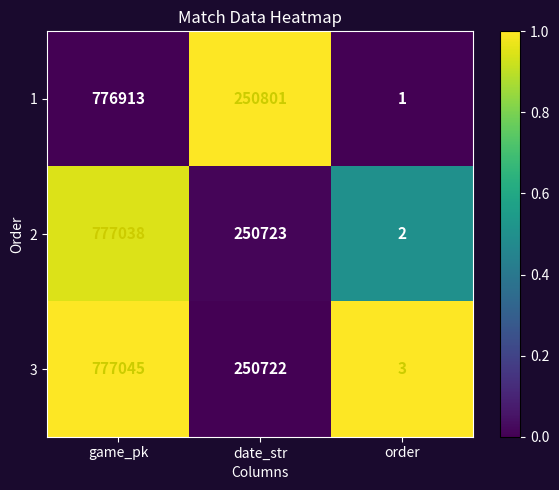

Is the value of 2 at game_pk greater than the value of 1 at order?

Yes